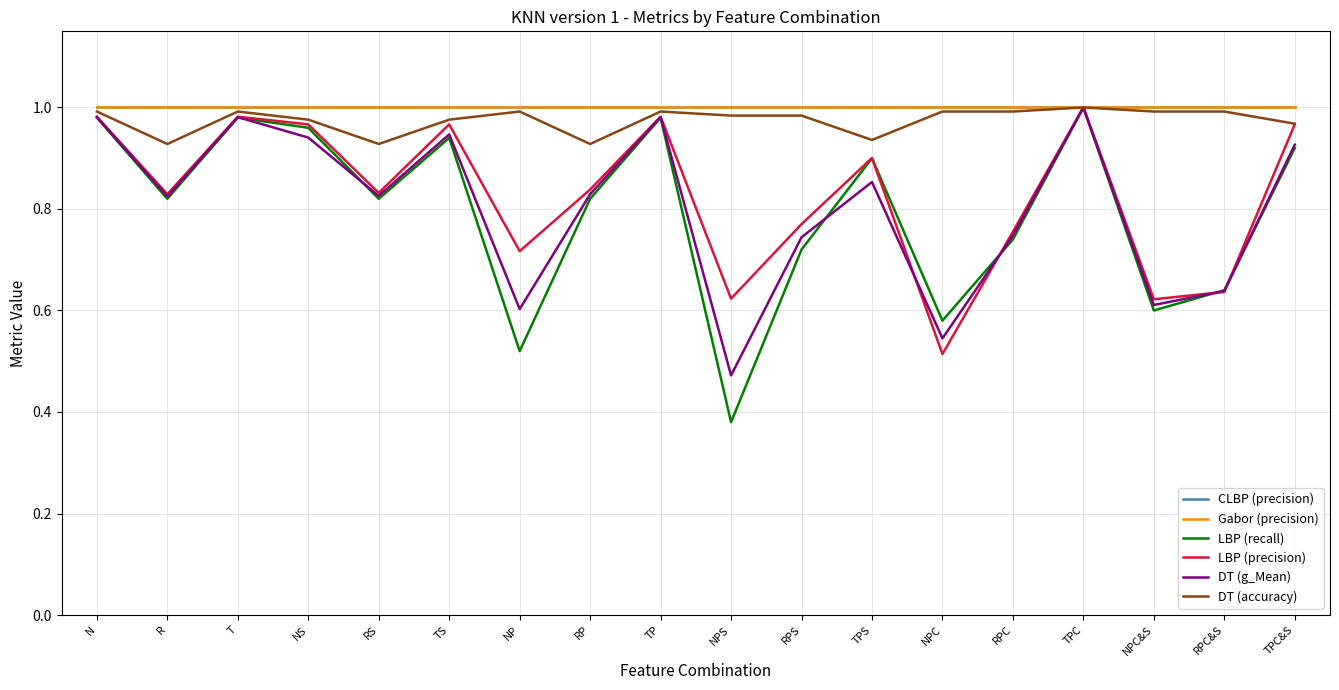

Where is the first local maximum for DT (g_Mean)?

T